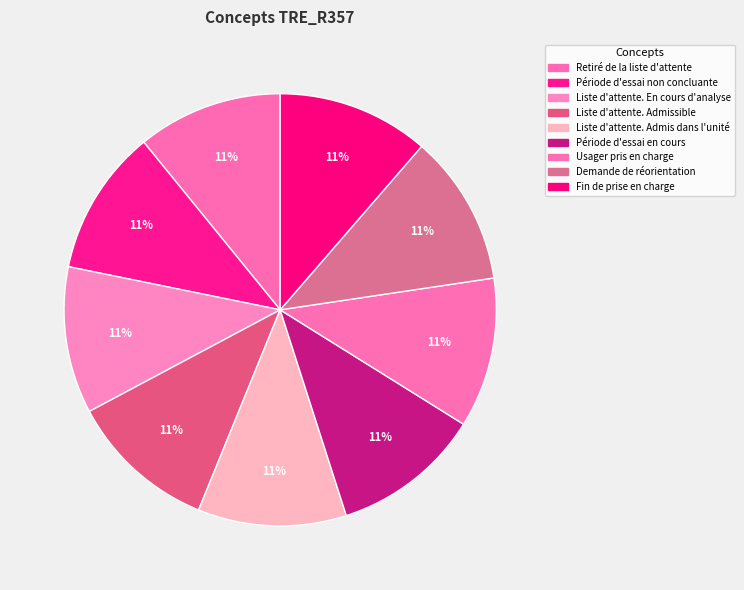

Approximately how many times larger is the value at Période d'essai en cours compared to Liste d'attente. Admissible?

1.0